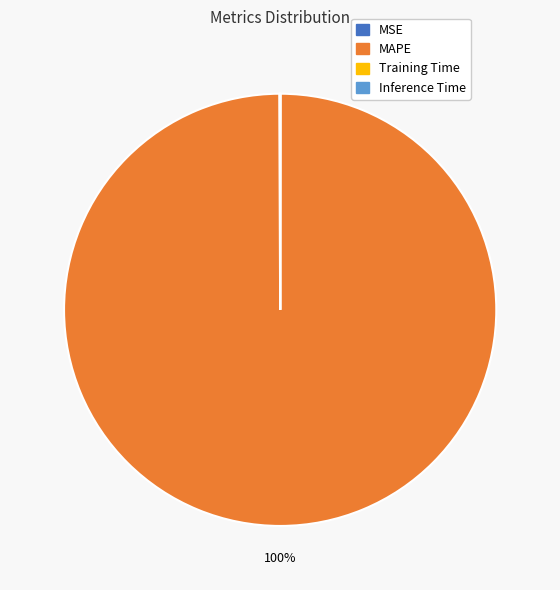

Does any single category account for the majority?

Yes